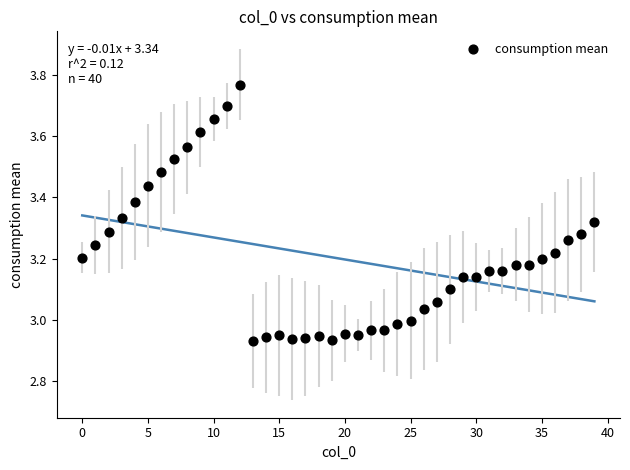

What is the range of Y values (max minus min)?

0.8